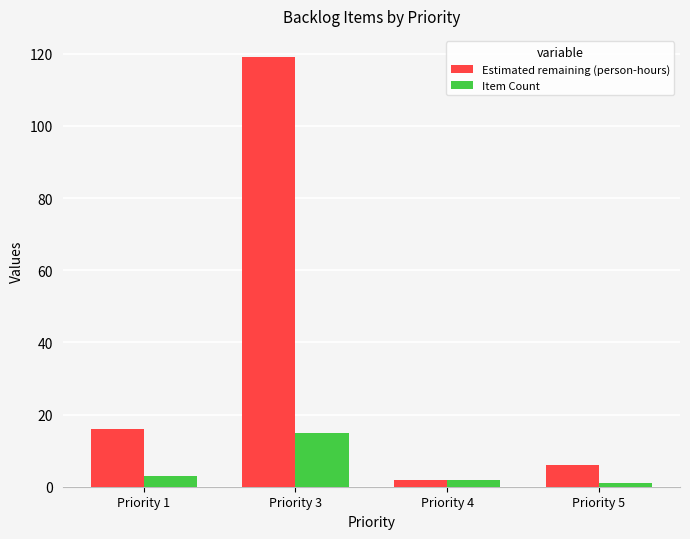

How many series are shown in this chart?

2